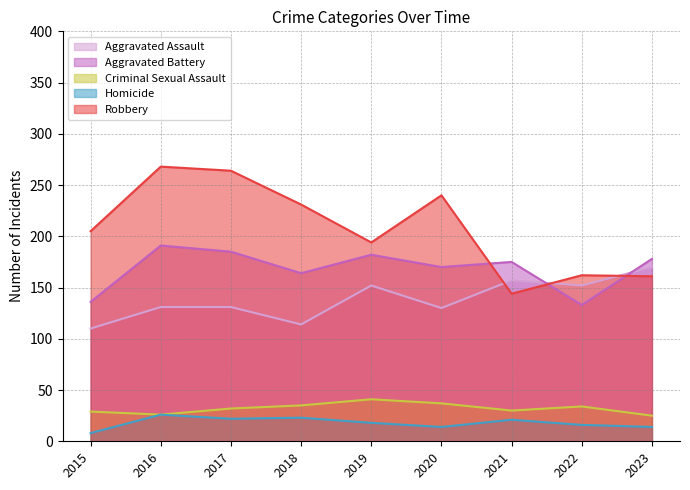

What is the average value of the Robbery series?

208